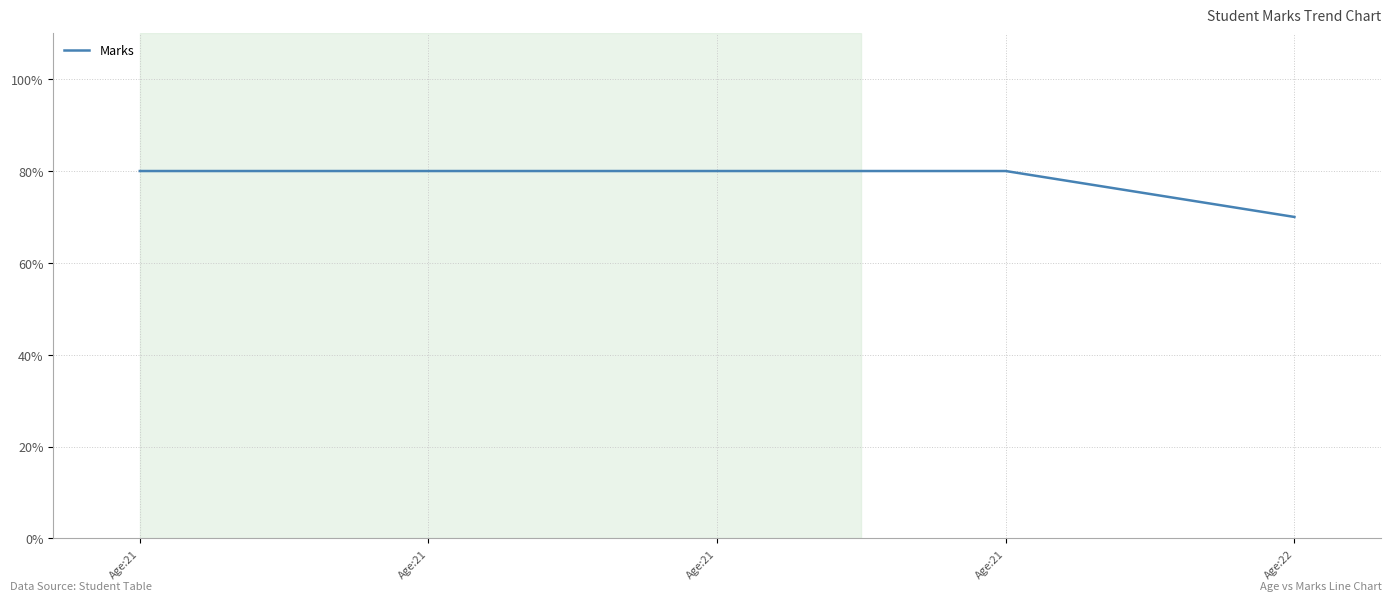

How many lines are shown in the chart?

1